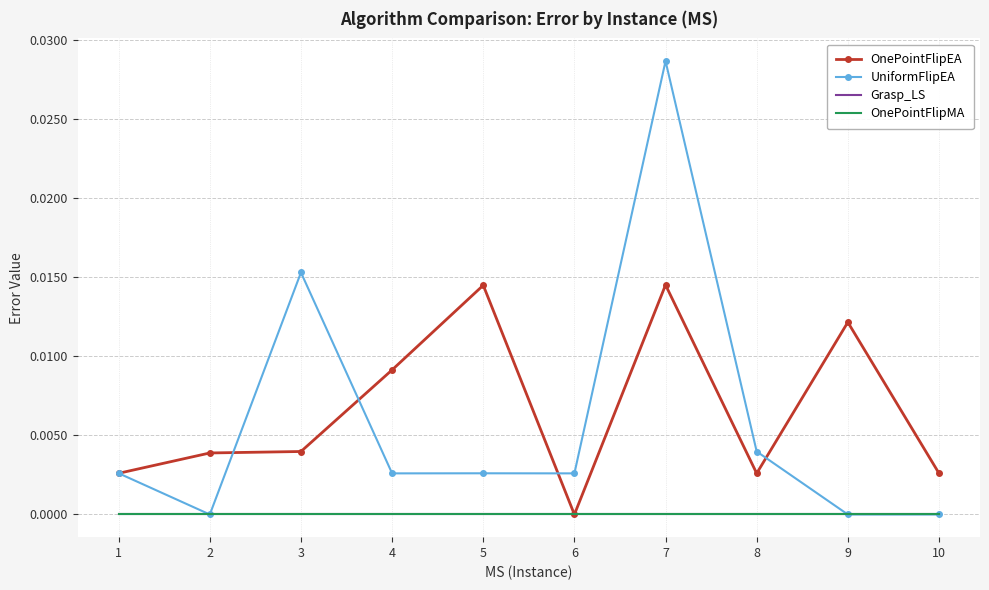

Which series ends up on top after the final intersection of UniformFlipEA and OnePointFlipEA?

OnePointFlipEA